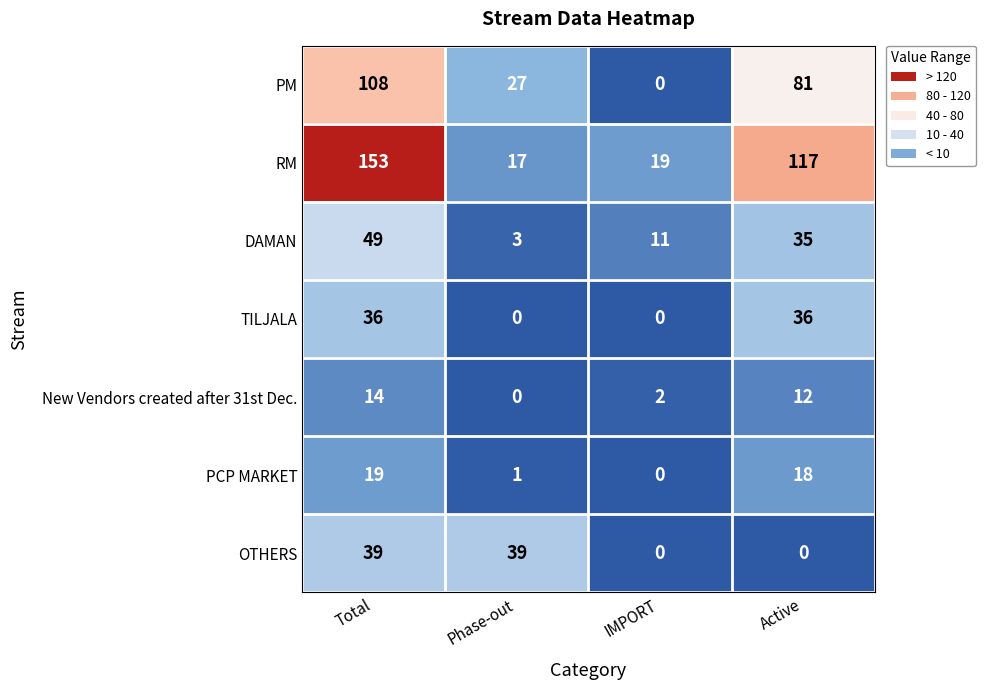

Where does the DAMAN series first go above 35?

Total